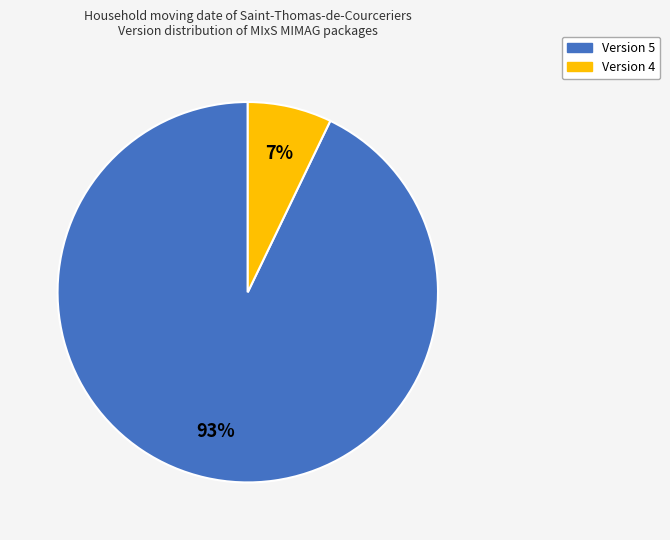

How many segments does this pie chart have?

2